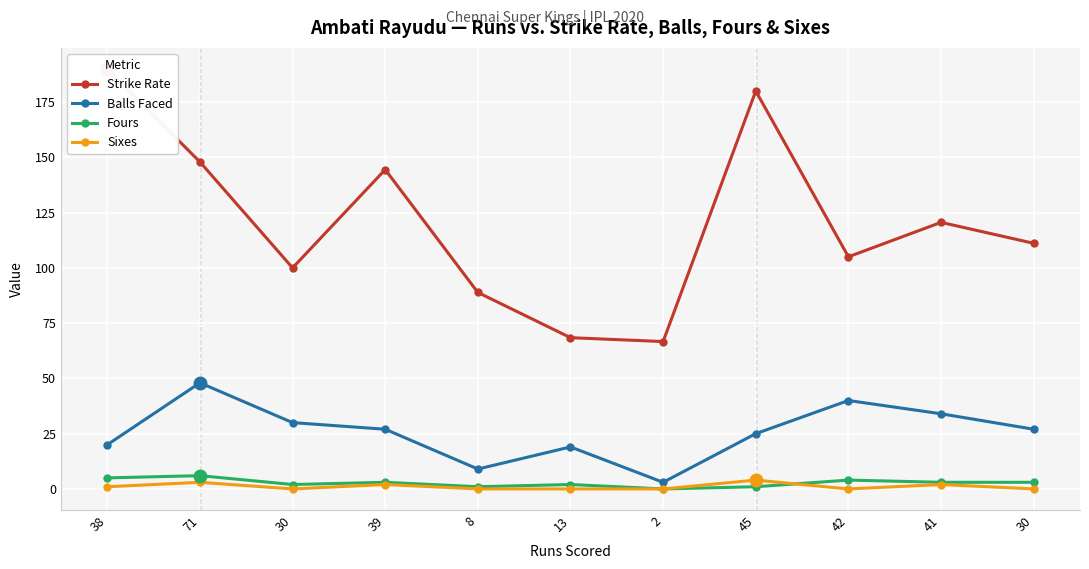

How many data points does each series have?

11